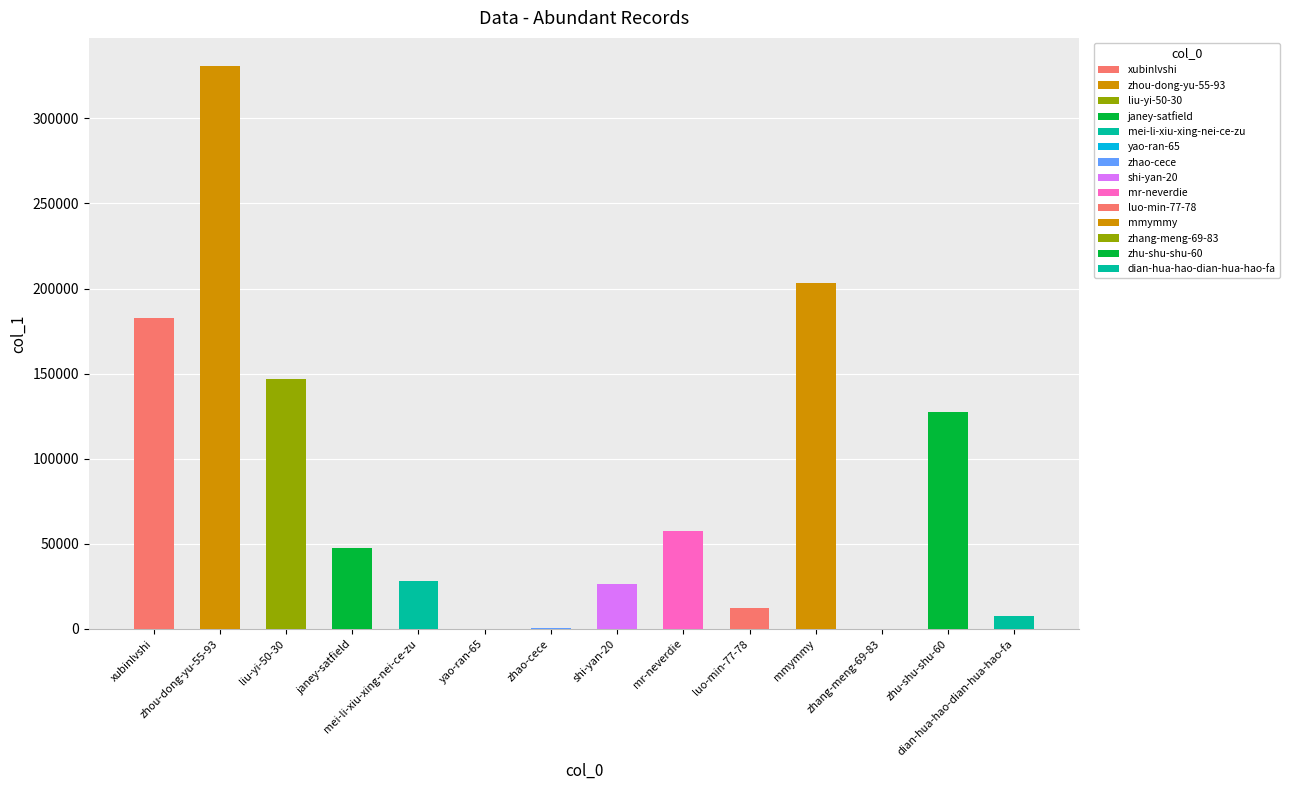

Rank the categories by value from lowest to highest.

yao-ran-65, zhang-meng-69-83, zhao-cece, dian-hua-hao-dian-hua-hao-fa, luo-min-77-78, shi-yan-20, mei-li-xiu-xing-nei-ce-zu, janey-satfield, mr-neverdie, zhu-shu-shu-60, liu-yi-50-30, xubinlvshi, mmymmy, zhou-dong-yu-55-93